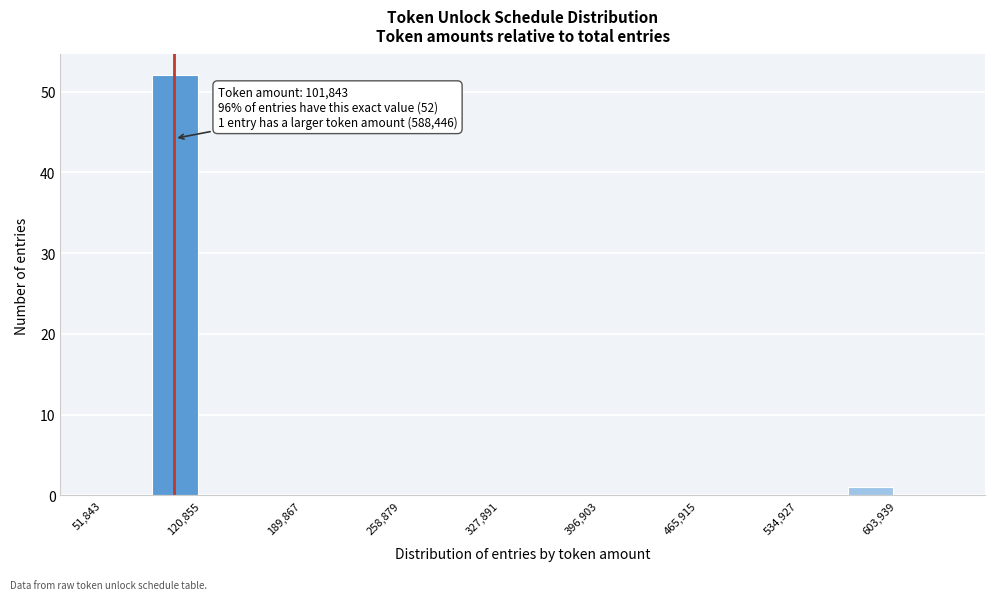

Read against the x-axis, roughly where is the centre of the tallest bar?

100000